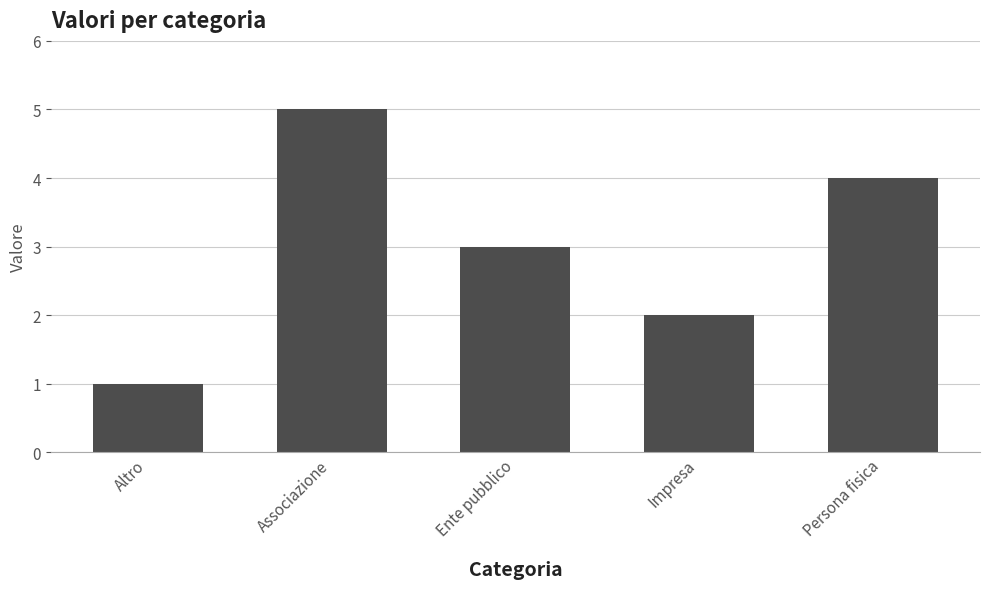

Between Associazione and Impresa, which is larger?

Associazione